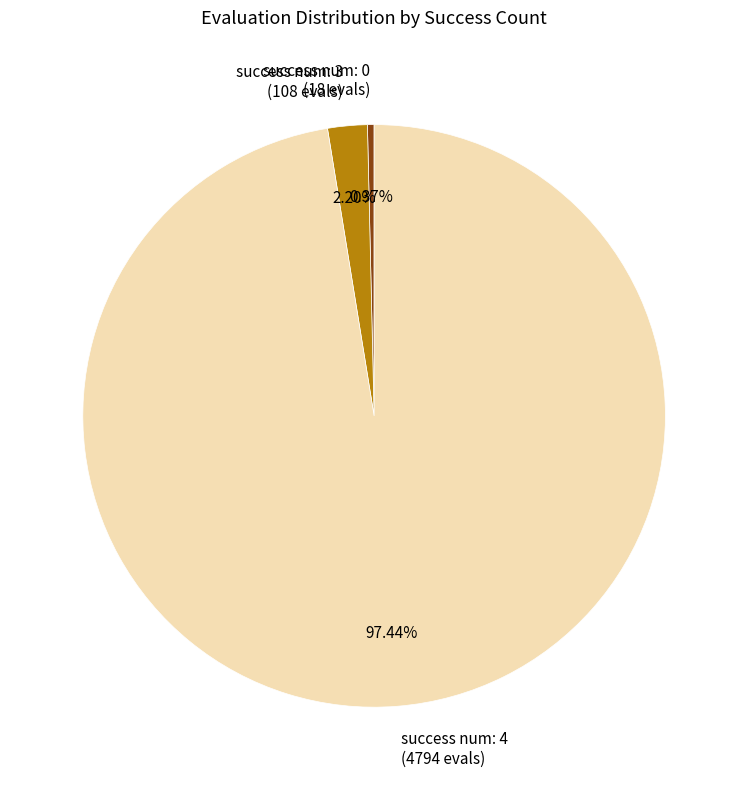

Is there a majority slice in this chart?

Yes